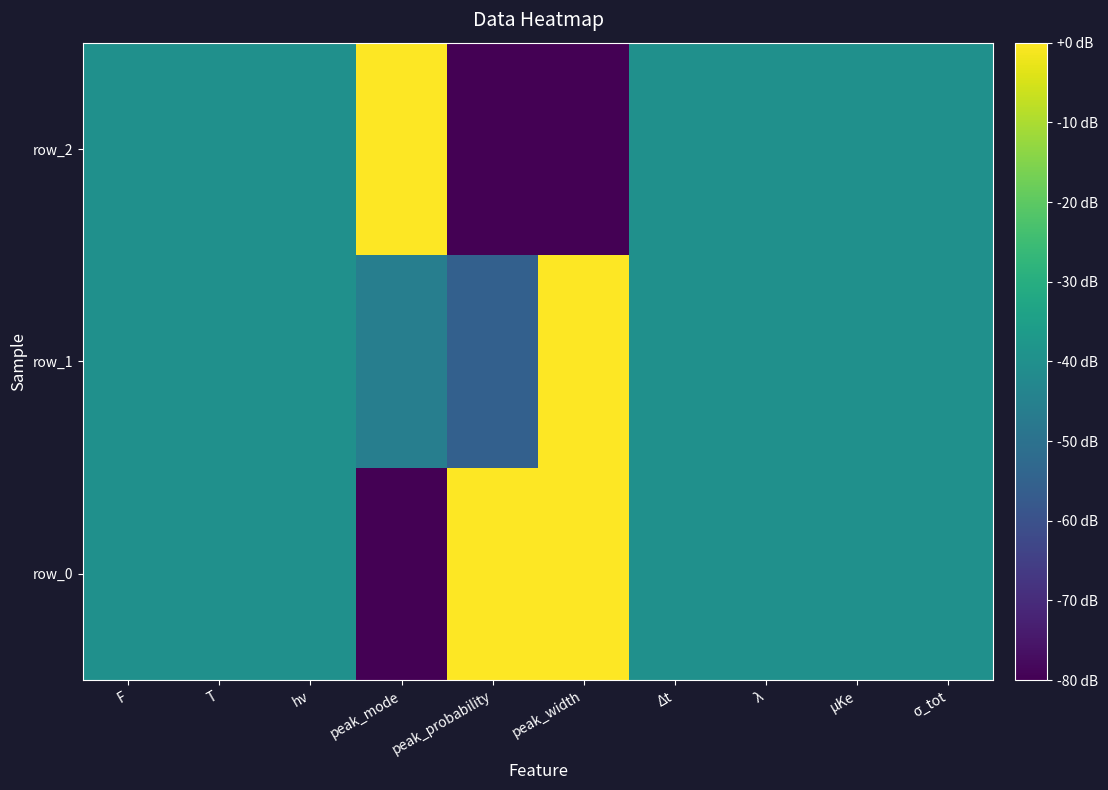

Reading left to right, transcribe all the data shown in this chart.

row_0: F=-40.0	T=-40.0	hν=-40.0	peak_mode=-80.0	peak_probability=0.0	peak_width=0.0	Δt=-40.0	λ=-40.0	μKe=-40.0	σ_tot=-40.0
row_1: F=-40.0	T=-40.0	hν=-40.0	peak_mode=-45.7	peak_probability=-55.4	peak_width=0.0	Δt=-40.0	λ=-40.0	μKe=-40.0	σ_tot=-40.0
row_2: F=-40.0	T=-40.0	hν=-40.0	peak_mode=0.0	peak_probability=-80.0	peak_width=-80.0	Δt=-40.0	λ=-40.0	μKe=-40.0	σ_tot=-40.0